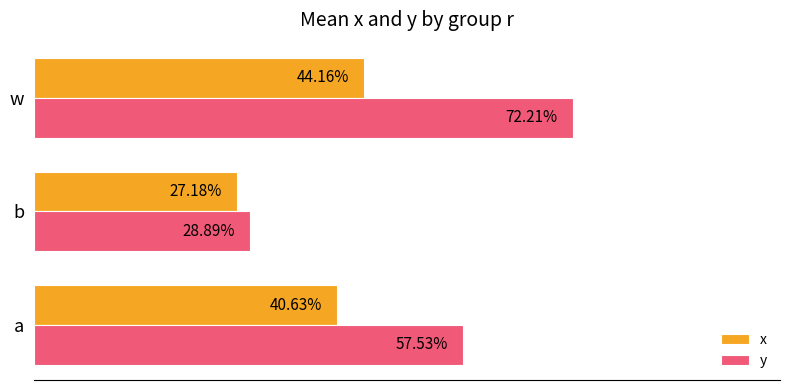

What are all the series names shown in the legend?

x, y